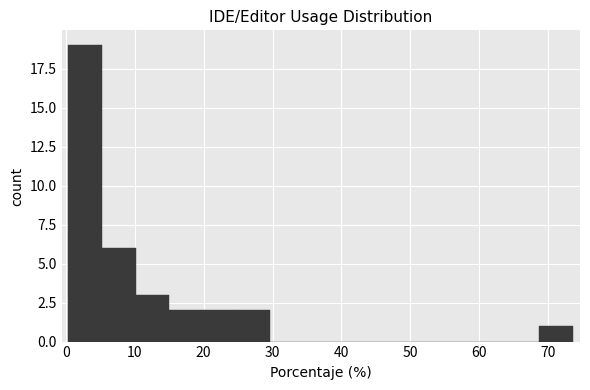

Reading left to right, list every bar in this chart as the range it spans on the x-axis followed by its height. Neither the bar edges nor the heights are printed on the chart, so give them approximately, as read against the axes.

0 to 5: 19
5 to 10: 6
10 to 15: 3
15 to 20: 2
20 to 25: 2
25 to 30: 2
30 to 35: 0
35 to 39: 0
39 to 44: 0
44 to 49: 0
49 to 54: 0
54 to 59: 0
59 to 64: 0
64 to 69: 0
69 to 74: 1